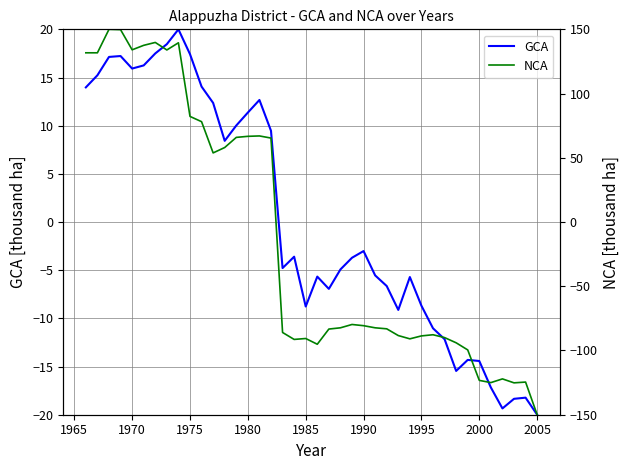

How many interior local peaks does the GCA series have?

9